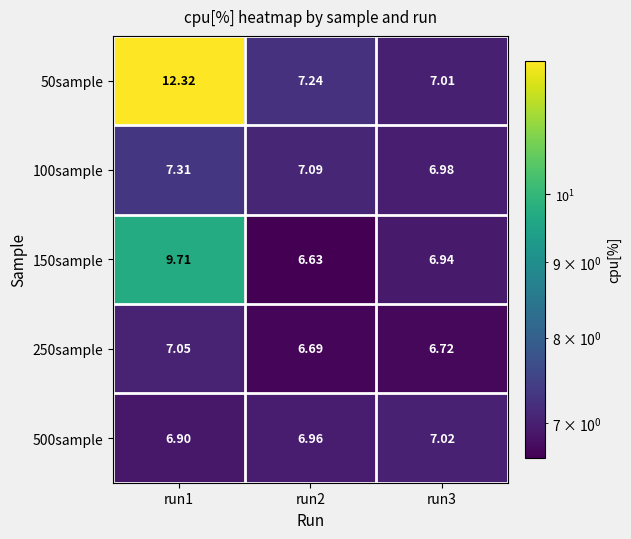

Count the number of categories in the chart.

3